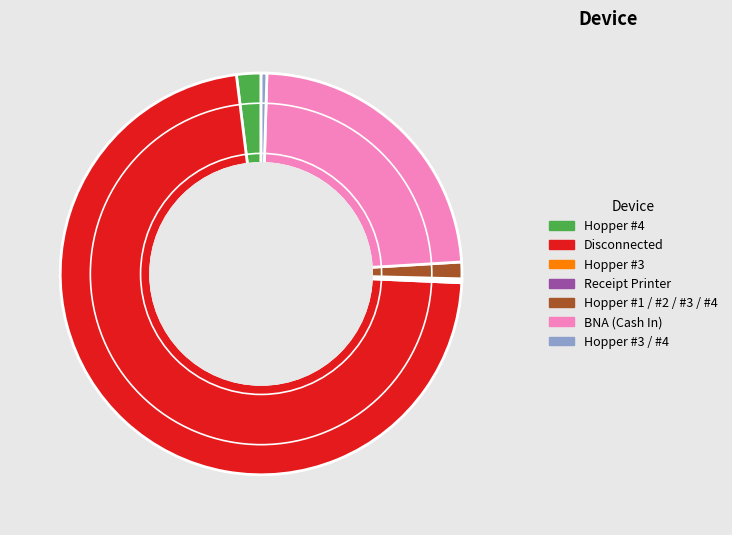

Does any single category account for the majority?

Yes